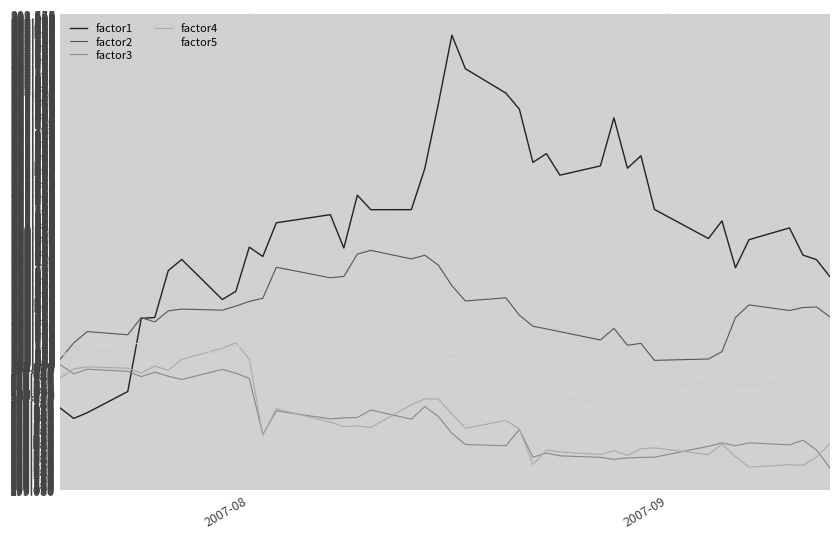

List the series in order of their peak value, lowest first.

factor3, factor4, factor5, factor2, factor1